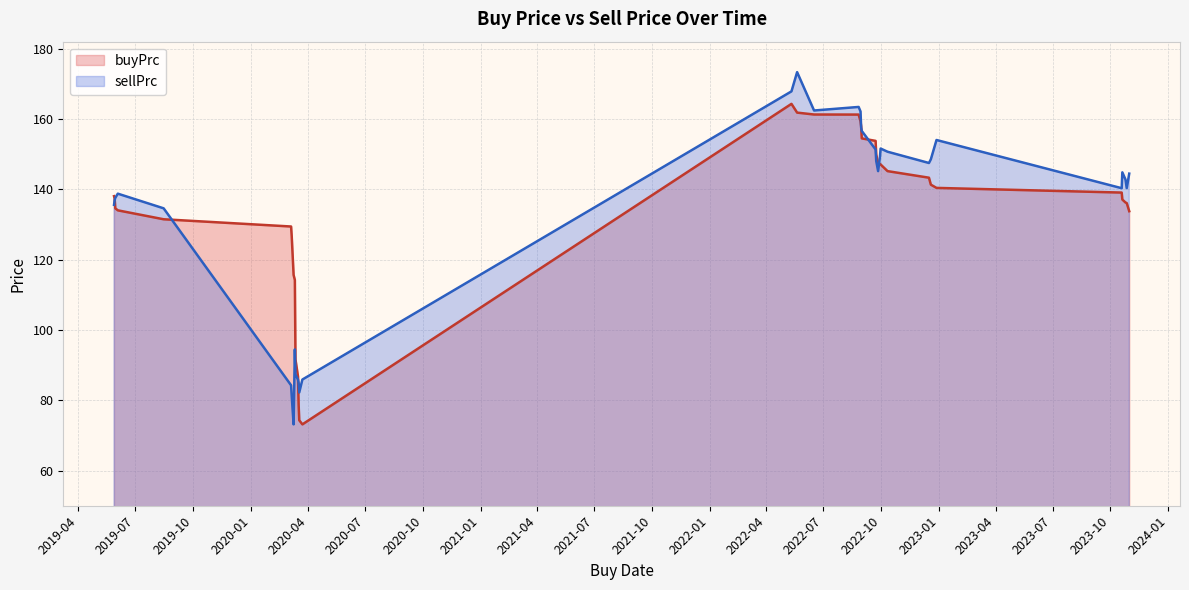

Which category has the lowest value in the sellPrc series?

2020-03-09